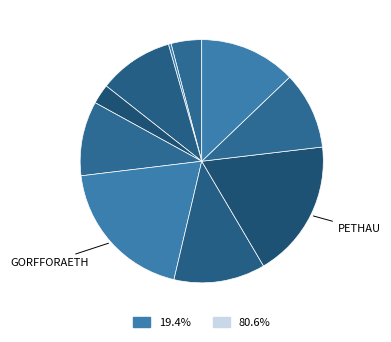

Which slice is the largest?

gorfforaeth